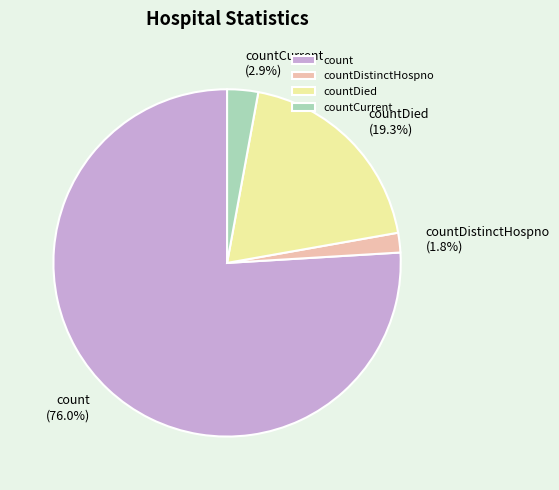

What is the majority slice?

count